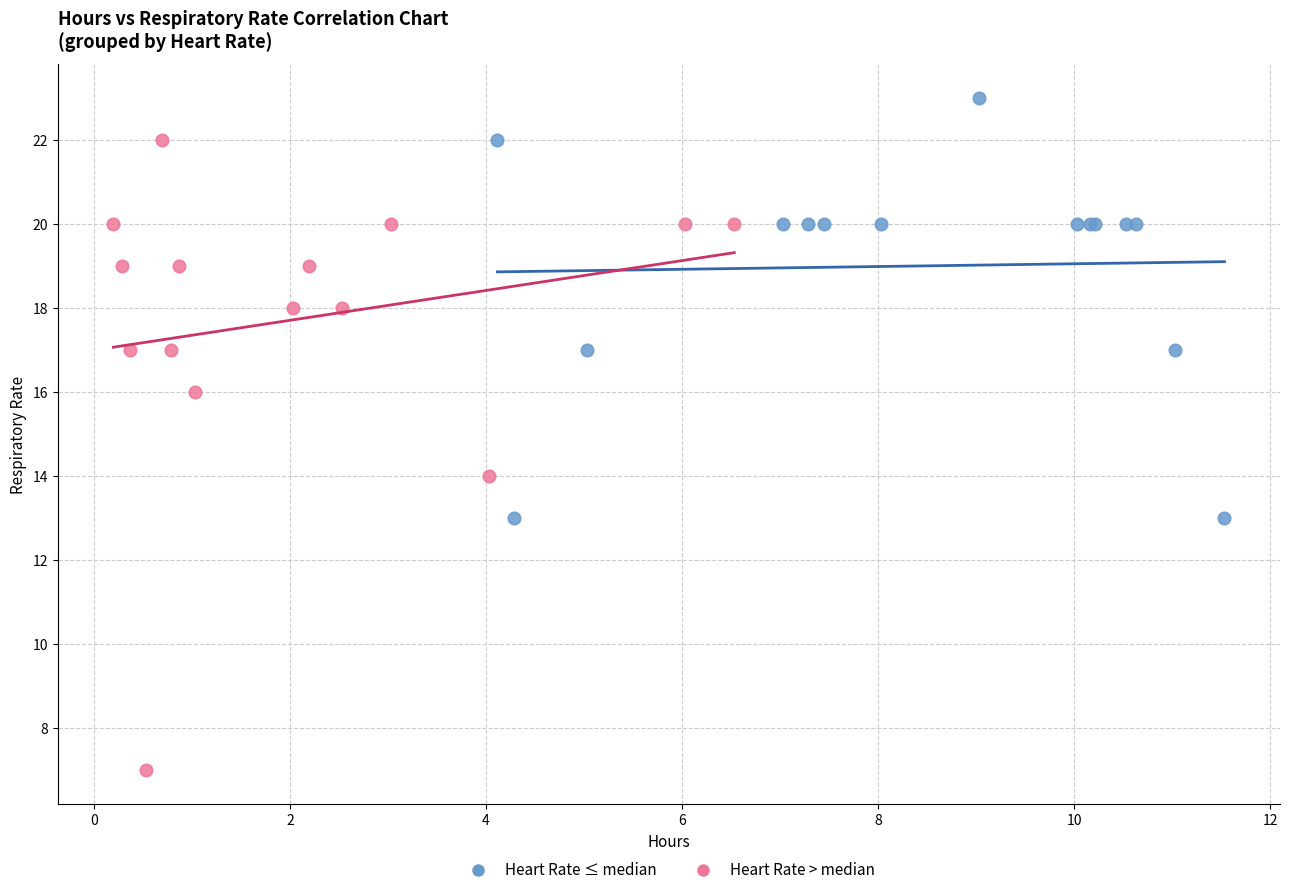

Which series contains the highest Y value?

Heart Rate ≤ median